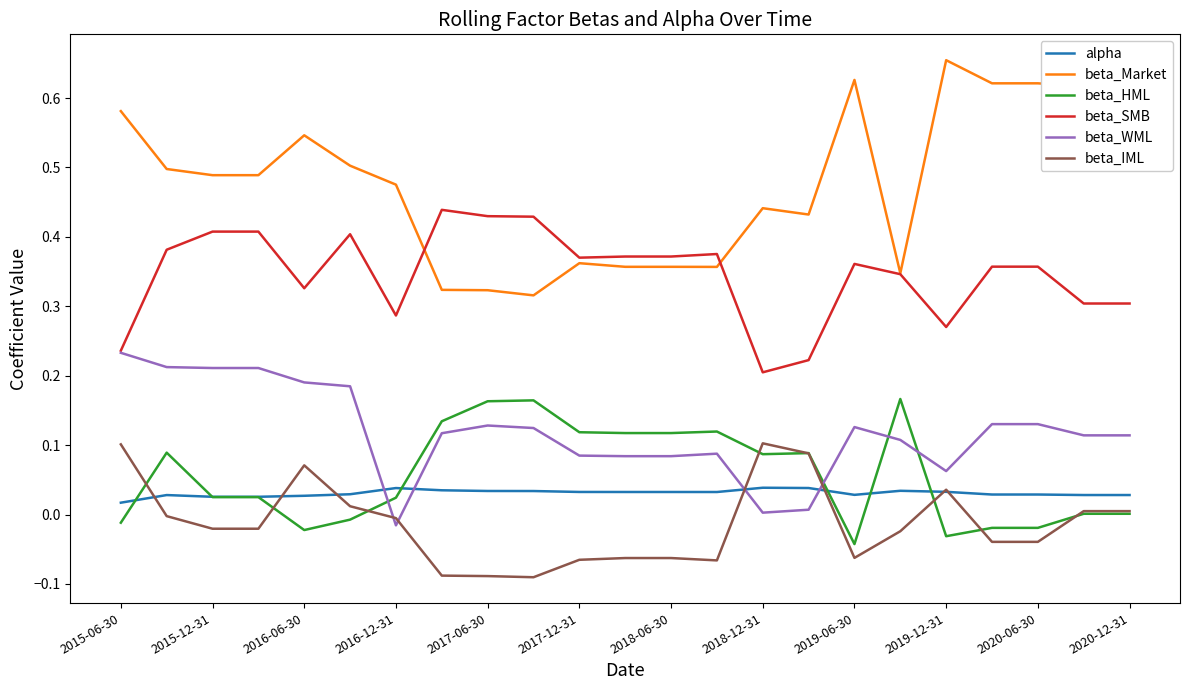

True or false: beta_SMB and beta_HML intersect in this chart.

False